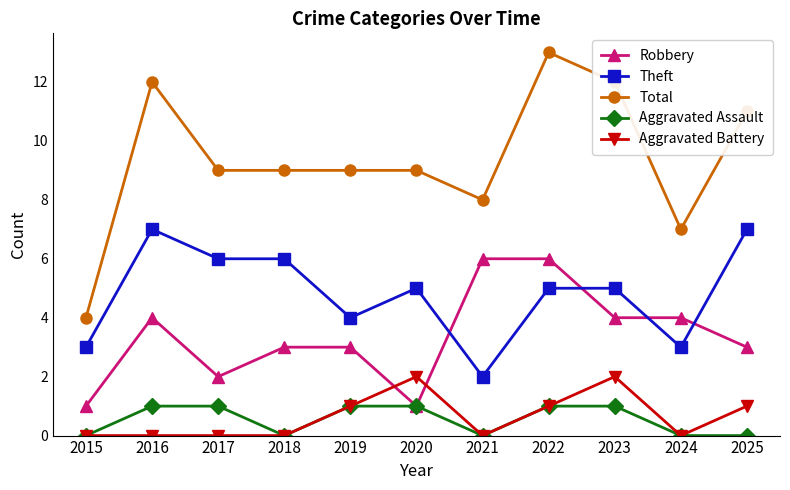

The Aggravated Battery series shows 0 at 2022. True or false?

False